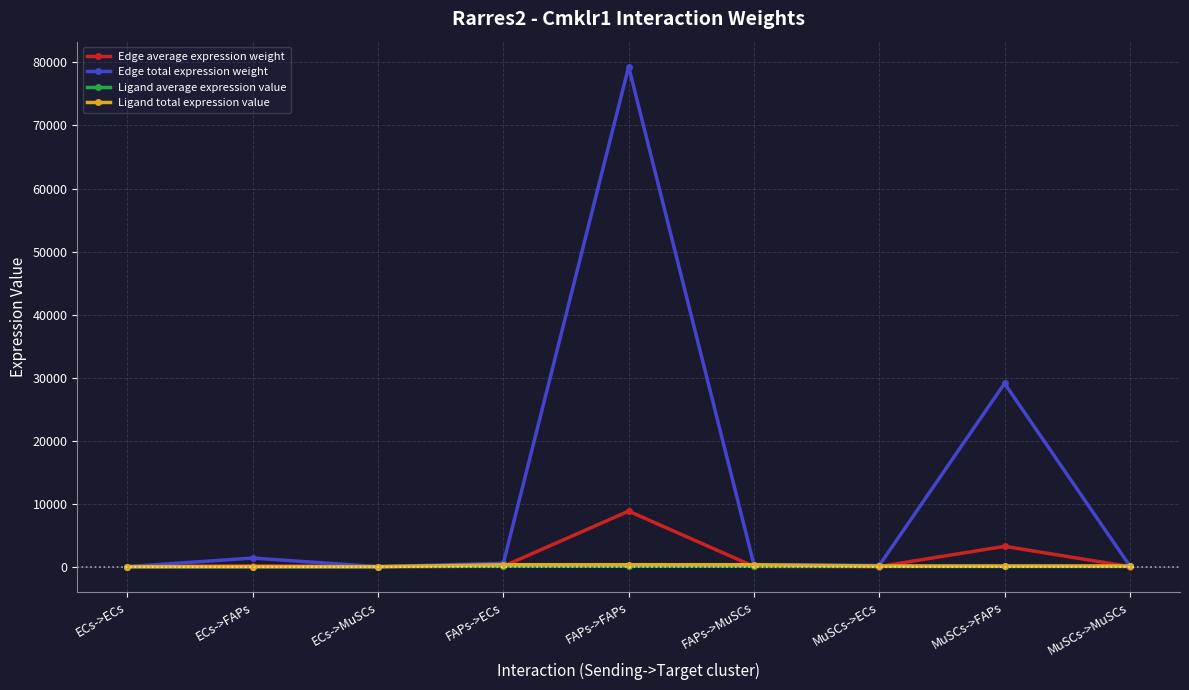

What is the value of the Ligand average expression value point at the 4th from the left?

103.9